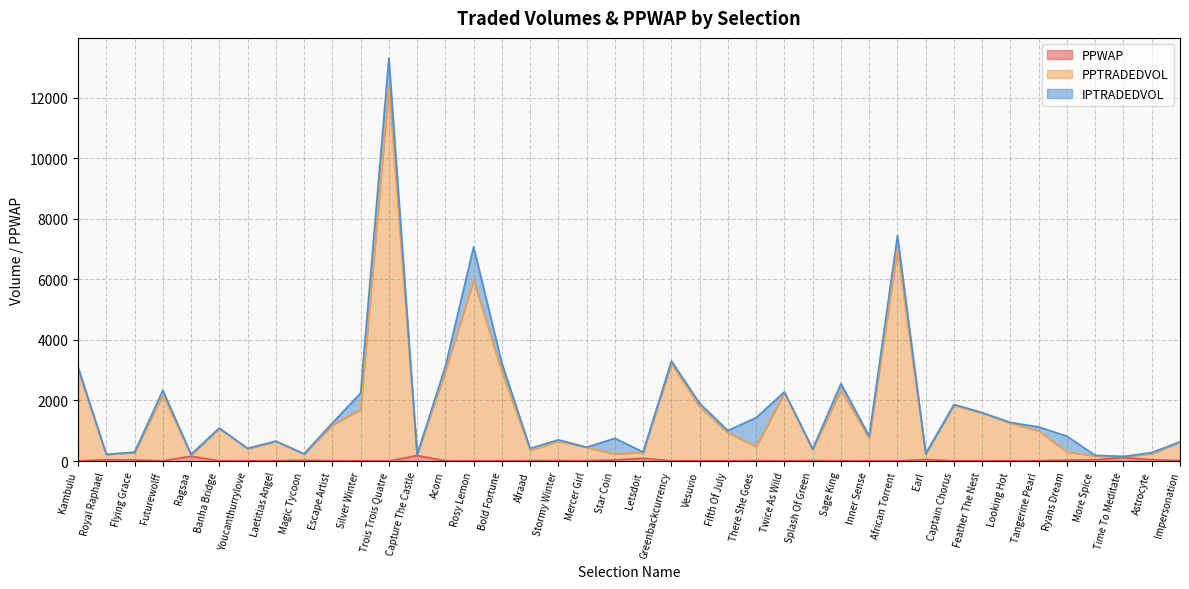

True or false: PPTRADEDVOL has a value of 360.7 at Afraad.

True